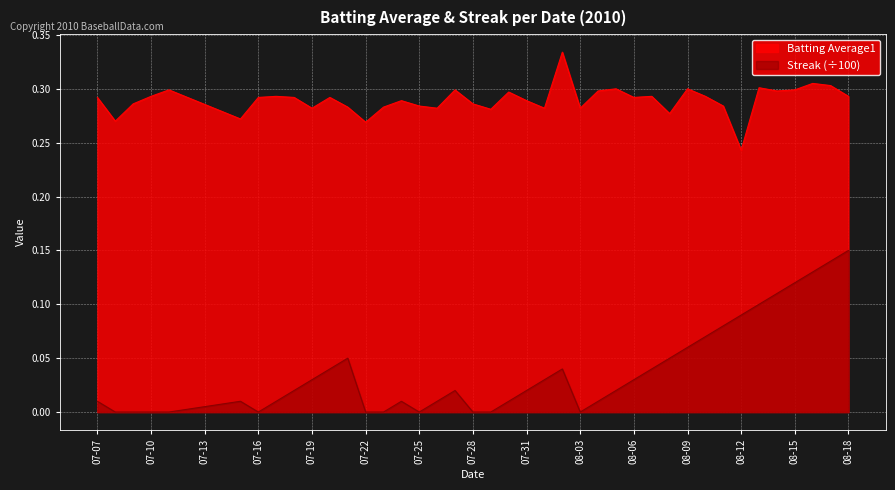

List the series in order of their overall mean, highest first.

Batting Average1, Streak (÷100)